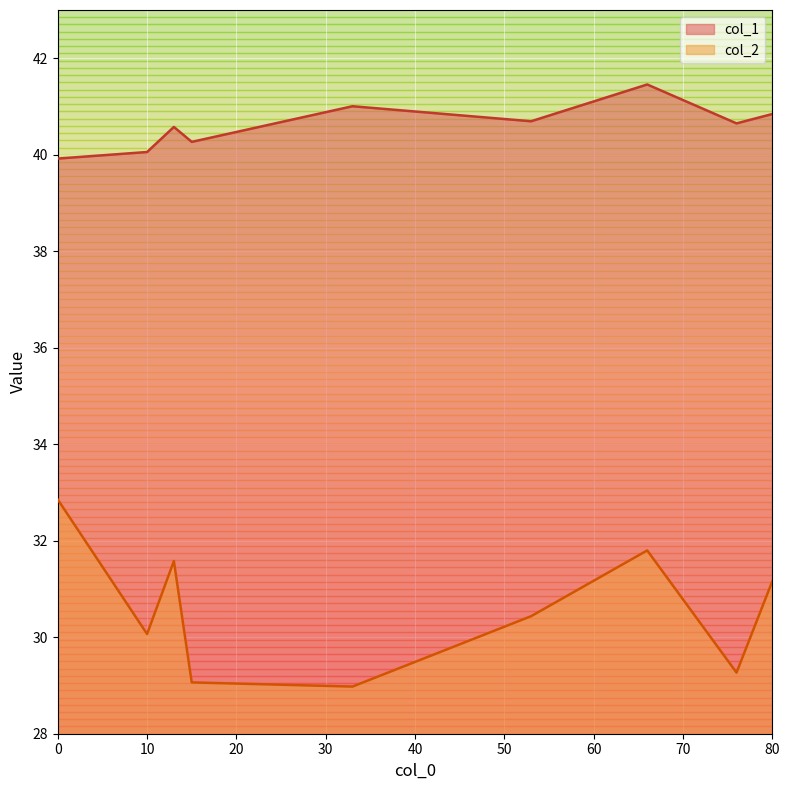

What is the lowest value of the col_2 series?

29.0